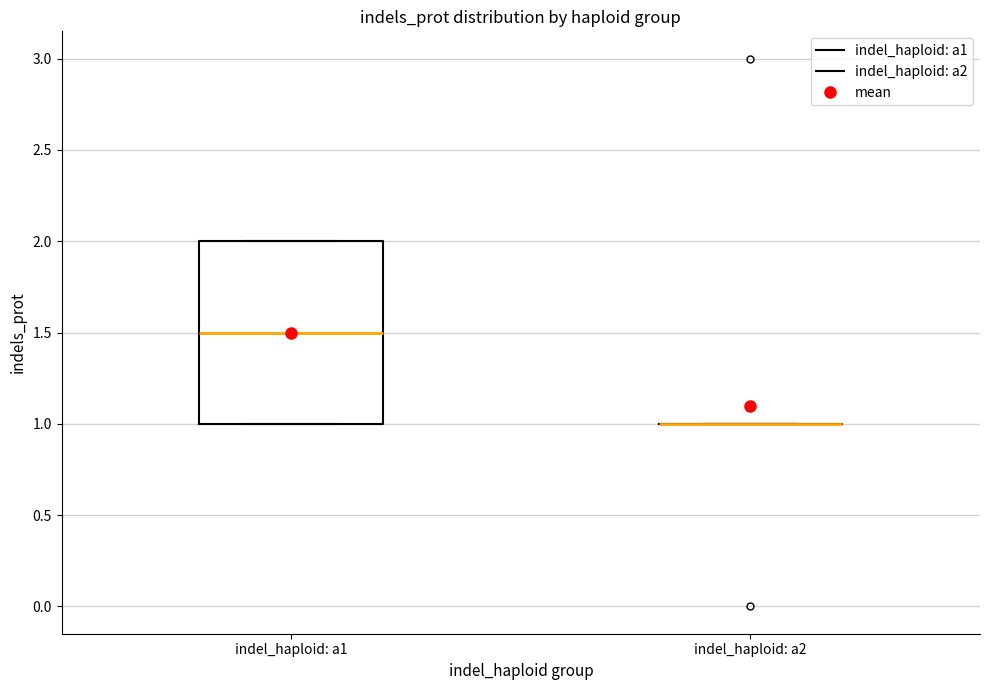

Reading left to right, transcribe this box plot: for each box, give where its median line is, the range the box spans, and where its two whiskers end, as read against the y-axis. The values are not printed on the chart, so give them approximately, as read against the axis.

indel_haploid: a1: median 1.5, box 1.0 to 2.0, whiskers 1.0 to 2.0
indel_haploid: a2: box collapsed to a line at 1.0, whiskers 1.0 to 1.0